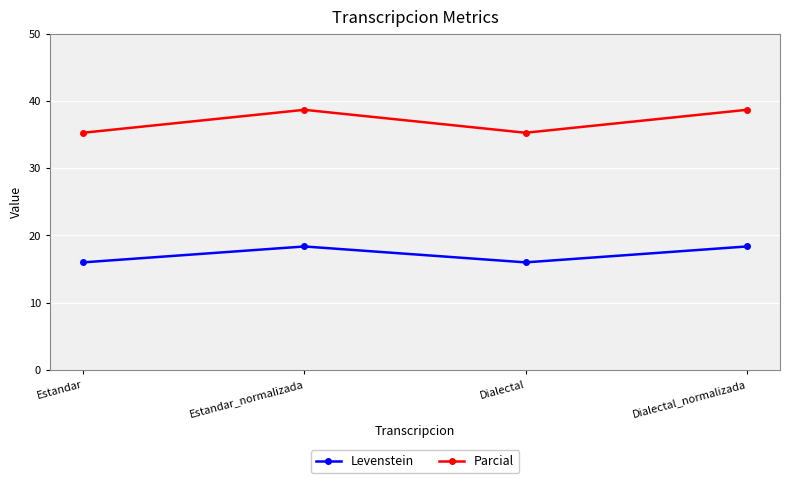

At Dialectal_normalizada, list the series in order from smallest to largest.

Levenstein, Parcial